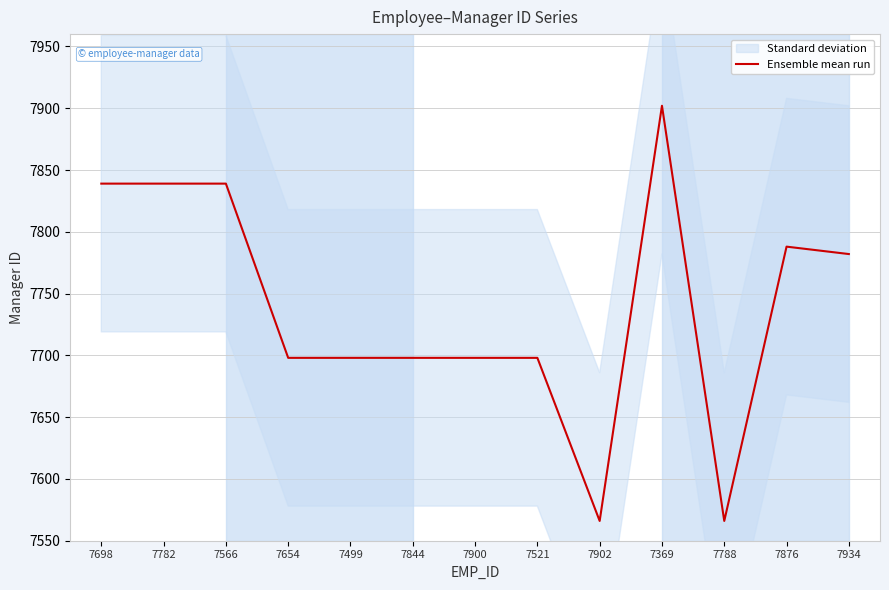

What is the change in value from 7521 to 7788?

-132